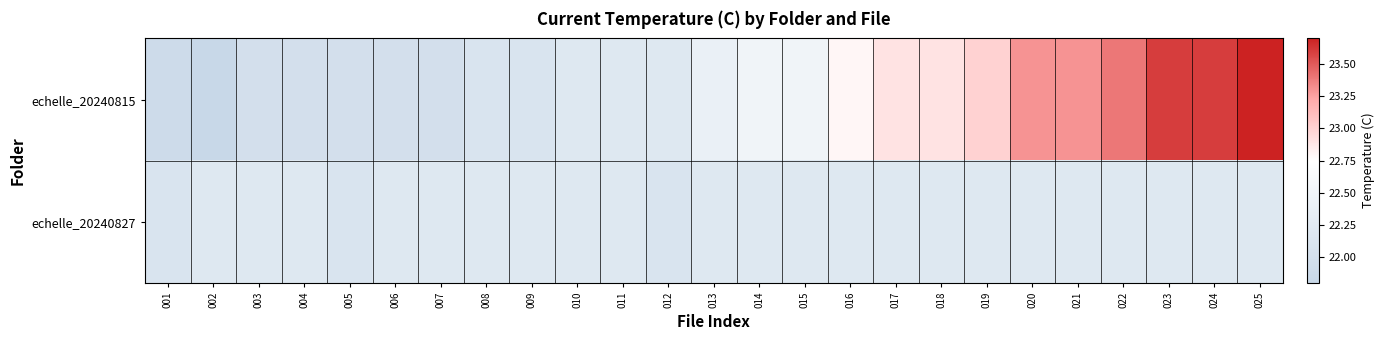

Which series has the largest range (max minus min)?

echelle_20240815